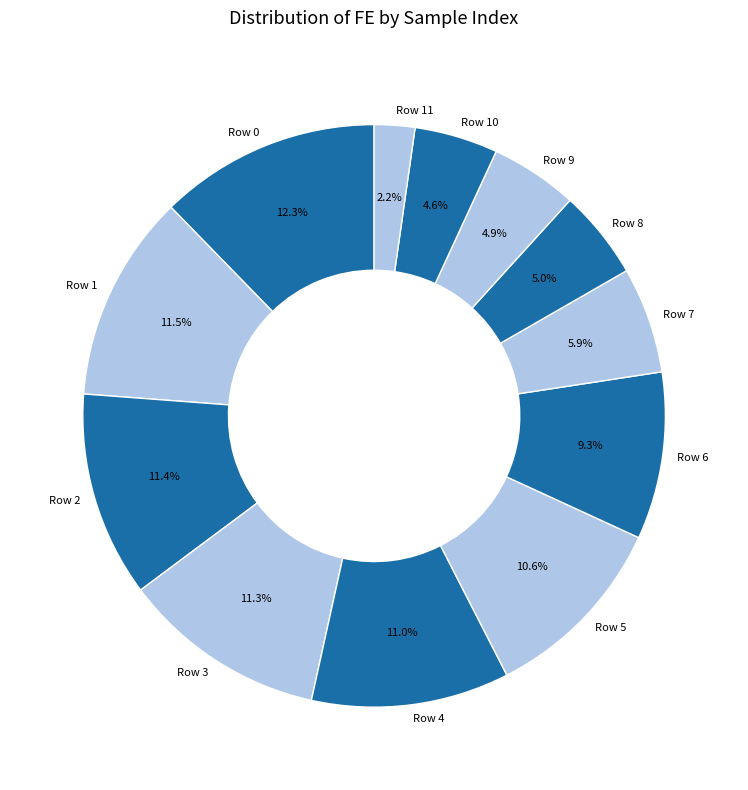

Is the sum of Row 6 and Row 9 greater than half?

No